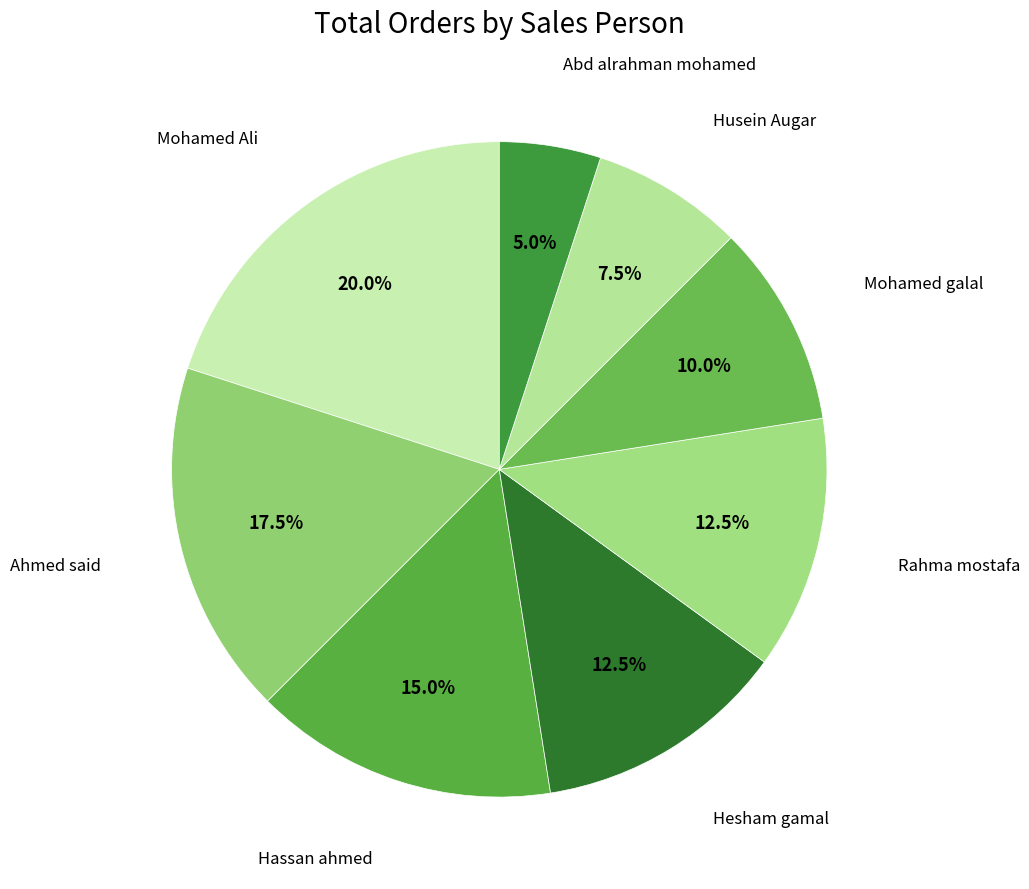

Rank the categories by value from lowest to highest.

Abd alrahman mohamed, Husein Augar, Mohamed galal, Hesham gamal, Rahma mostafa, Hassan ahmed, Ahmed said, Mohamed Ali